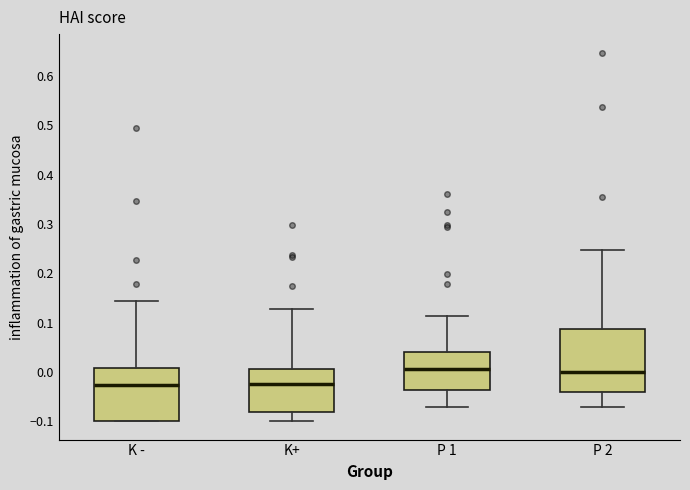

Reading left to right, read every box against the y-axis: the position of its median line, the range the box covers, and the ends of its whiskers. The values are not printed on the chart, so give them approximately, as read against the axis.

K -: median -0.03, box -0.10 to 0.01, whiskers -0.10 to 0.14
K+: median -0.02, box -0.08 to 0.01, whiskers -0.10 to 0.13
P 1: median 0.01, box -0.04 to 0.04, whiskers -0.07 to 0.11
P 2: median 0.00, box -0.04 to 0.09, whiskers -0.07 to 0.25